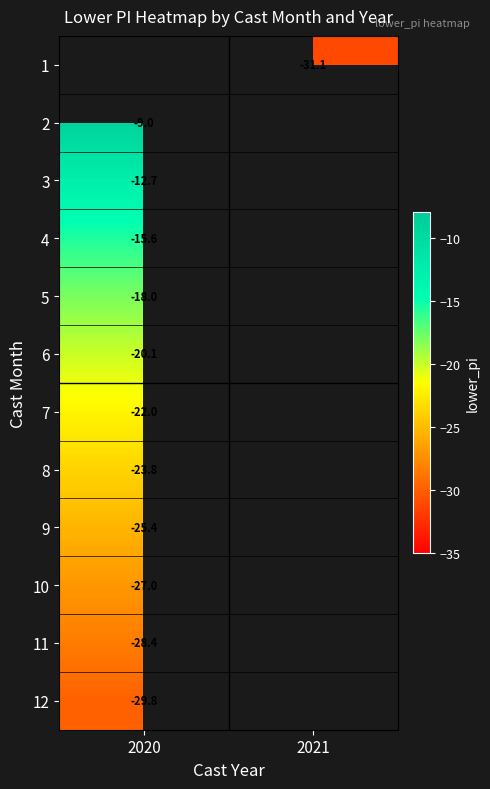

Is the value of 4 at 2020 greater than the value of 5 at 2020?

Yes